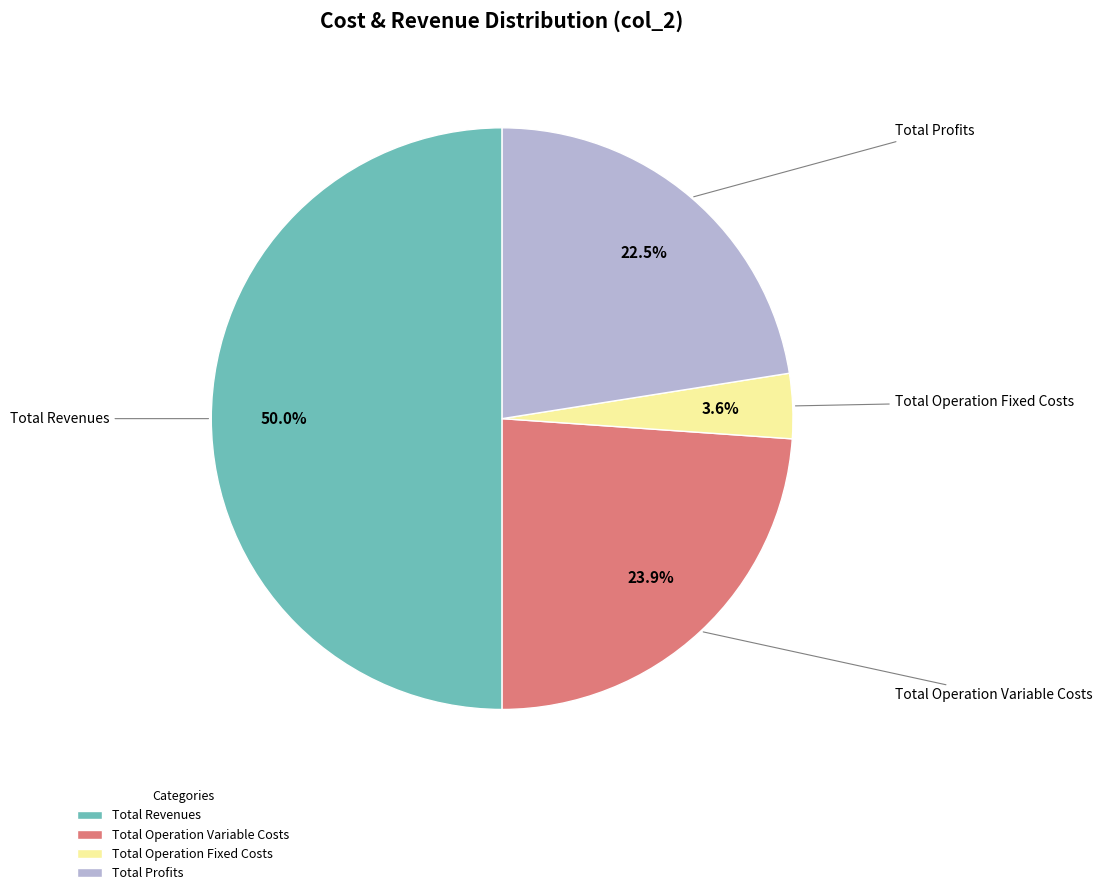

Between Total Operation Variable Costs and Total Profits, which is larger?

Total Operation Variable Costs